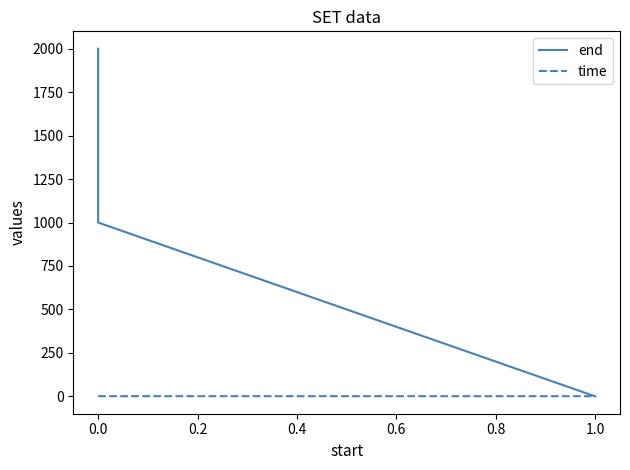

What are all the series names shown in the legend?

end, time